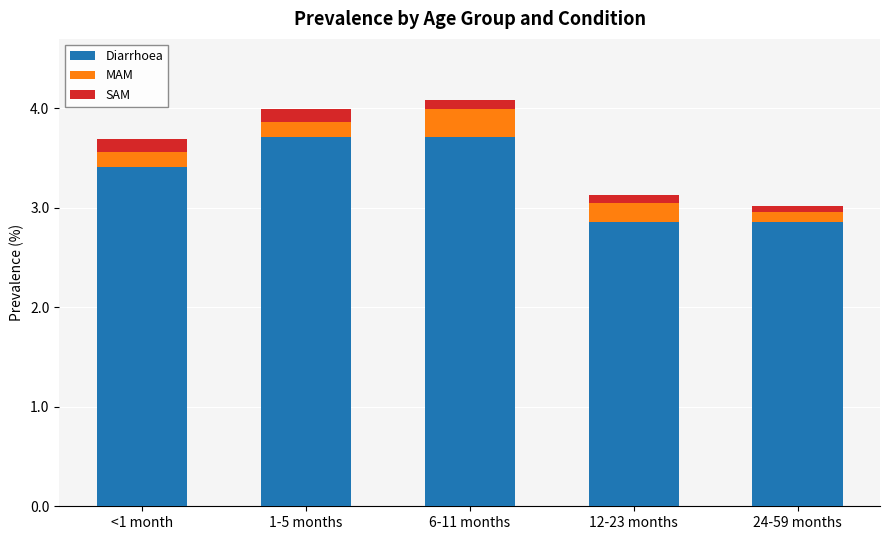

What is the difference between the Diarrhoea values at 1-5 months and 24-59 months?

0.9